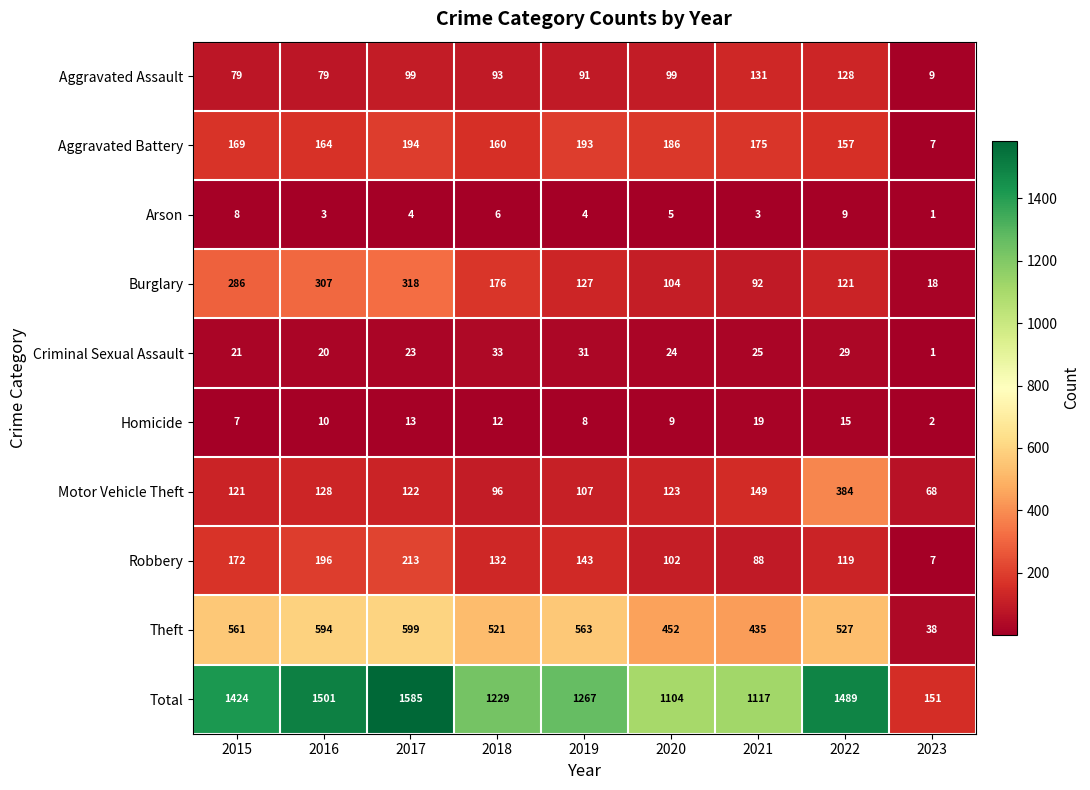

At which label is Theft closest to 318?

2021